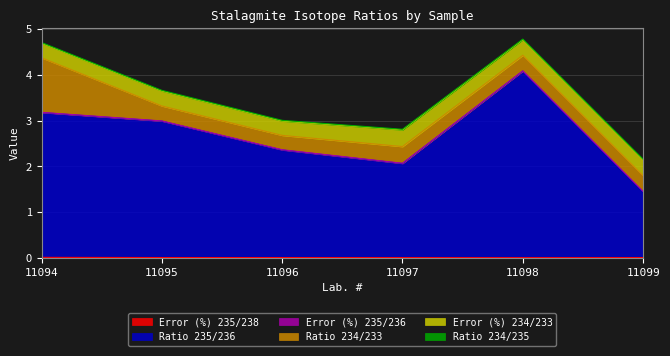

What is the spread (max minus min) of values at 11098?

4.1